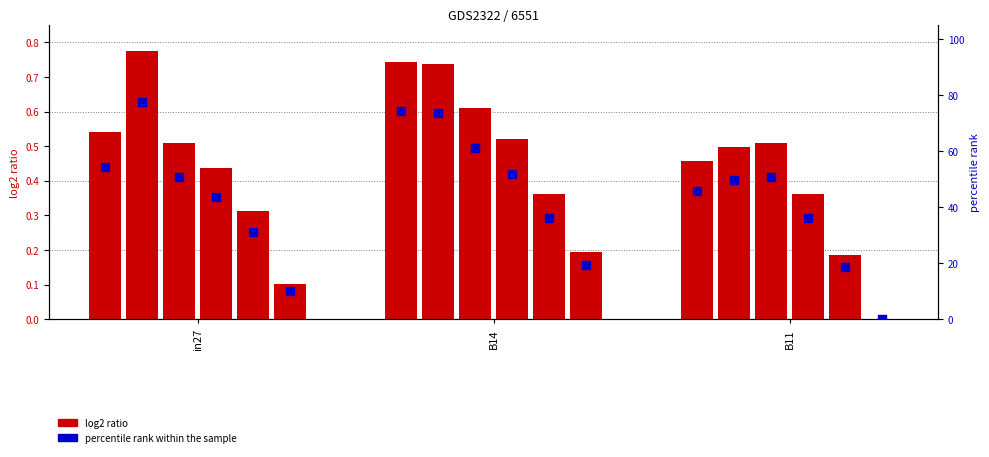

Between B14 and B11, which is larger?

B14